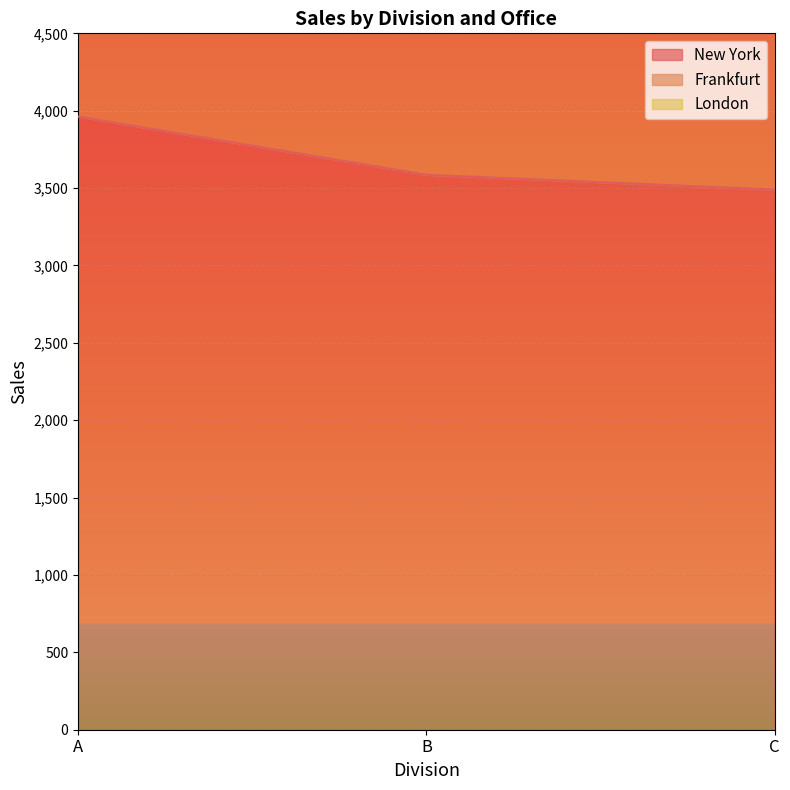

The value of New York at C is 936. True or false?

False